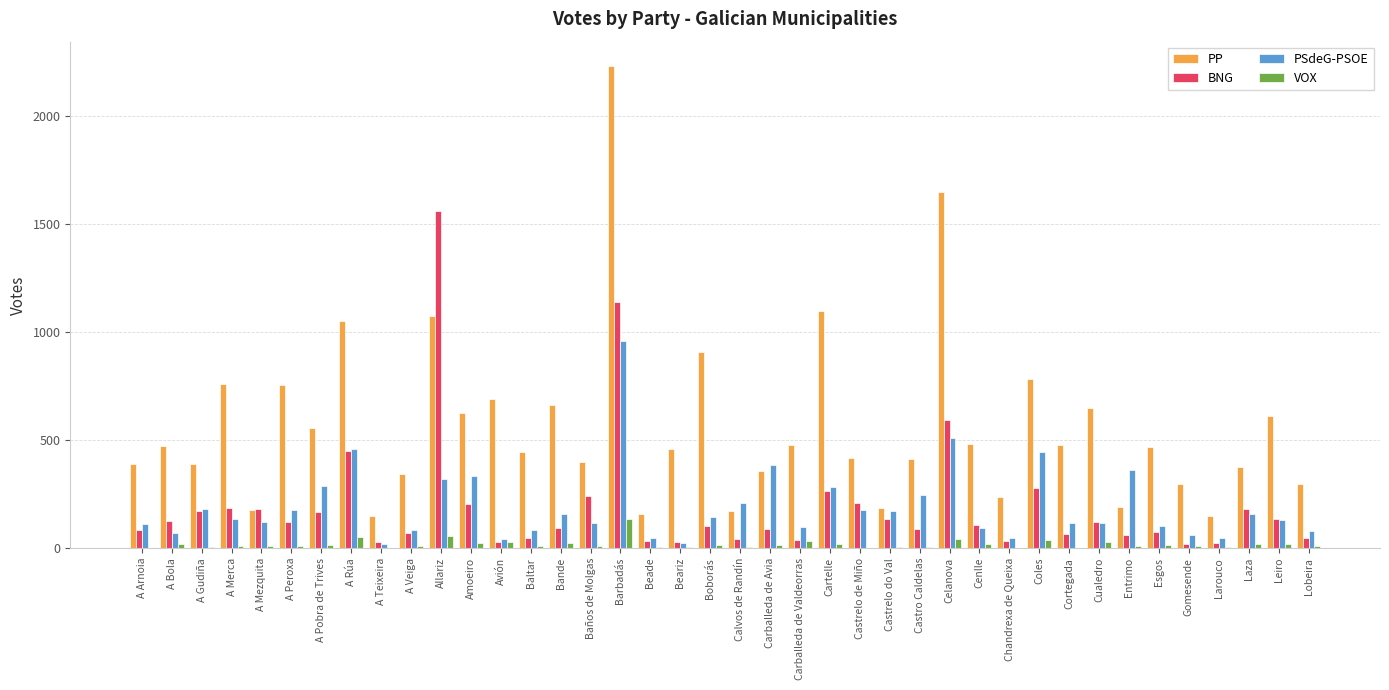

Which series changed the most between Allariz and Bande?

BNG